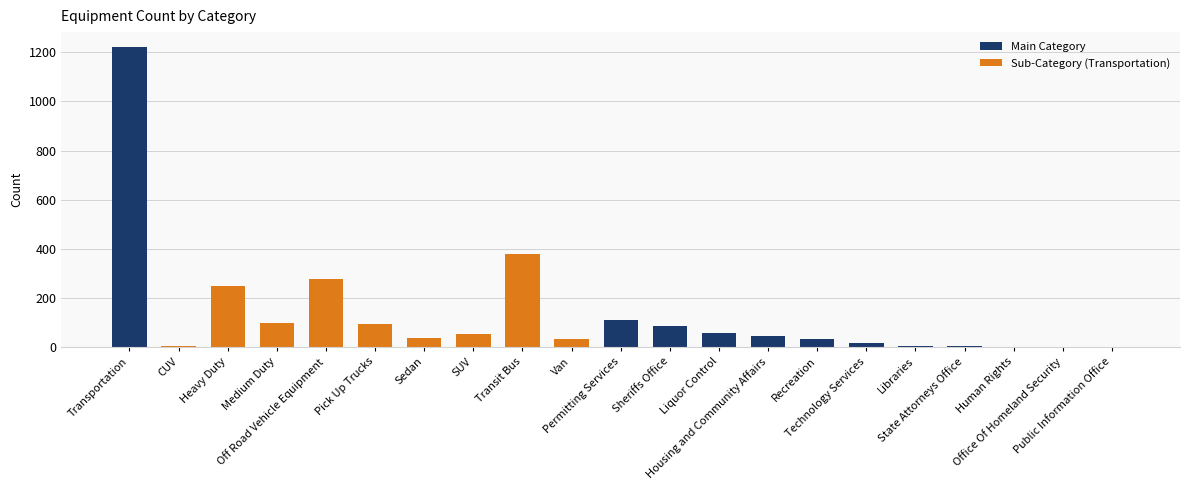

What is the sum of all values?

2803